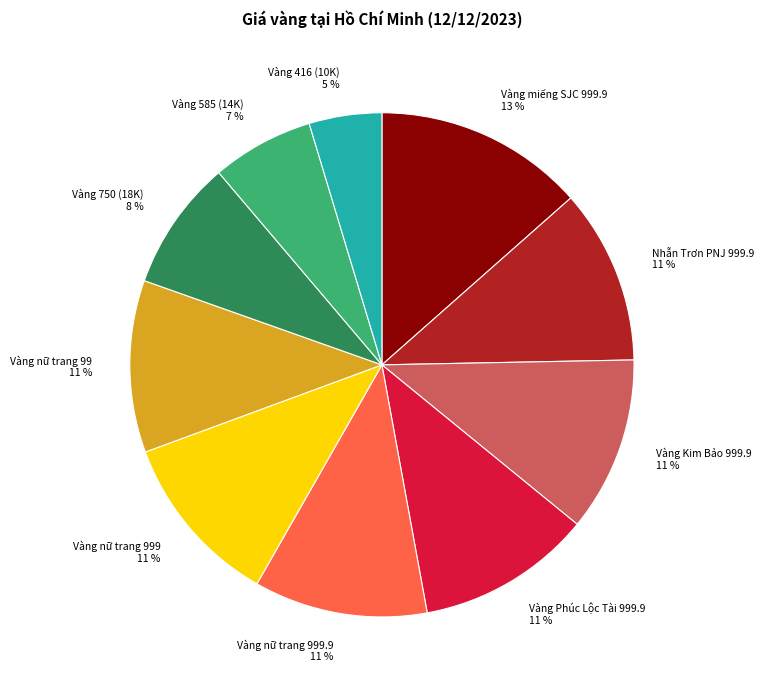

Does any single category account for the majority?

No